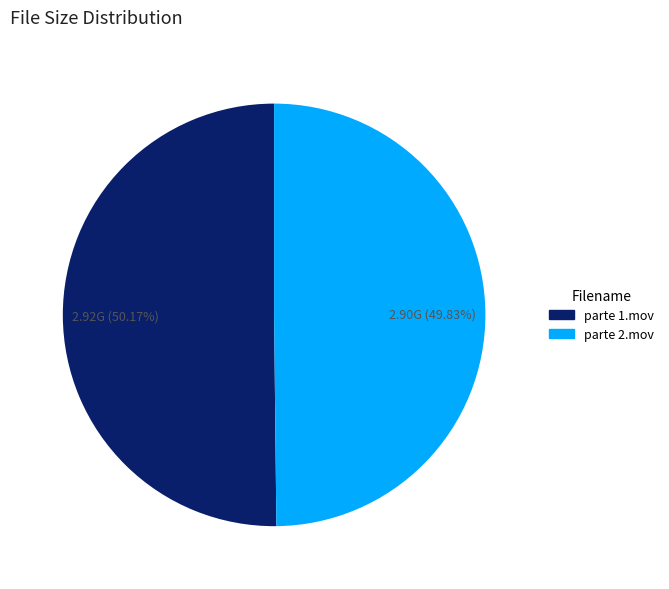

True or false: parte 2.mov accounts for 50% of the total.

True